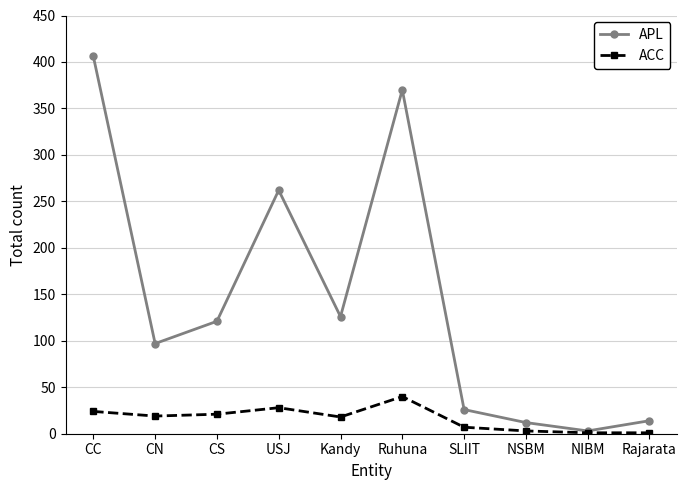

List the series in order of their peak value, lowest first.

ACC, APL